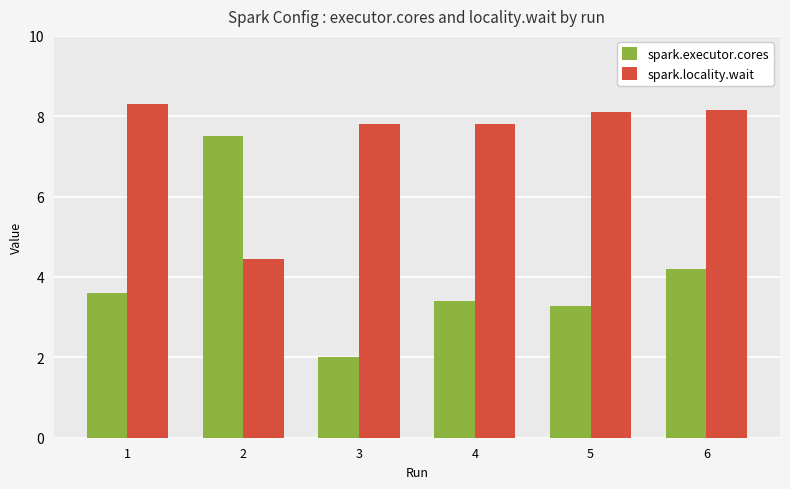

Reading left to right, what are all the values shown in this chart?

spark.executor.cores: 1=3.6	2=7.5	3=2.0	4=3.4	5=3.3	6=4.2
spark.locality.wait: 1=8.3	2=4.5	3=7.8	4=7.8	5=8.1	6=8.2